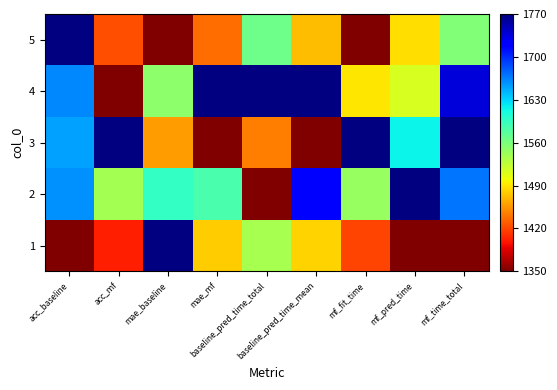

How many categories are shown in the chart?

9